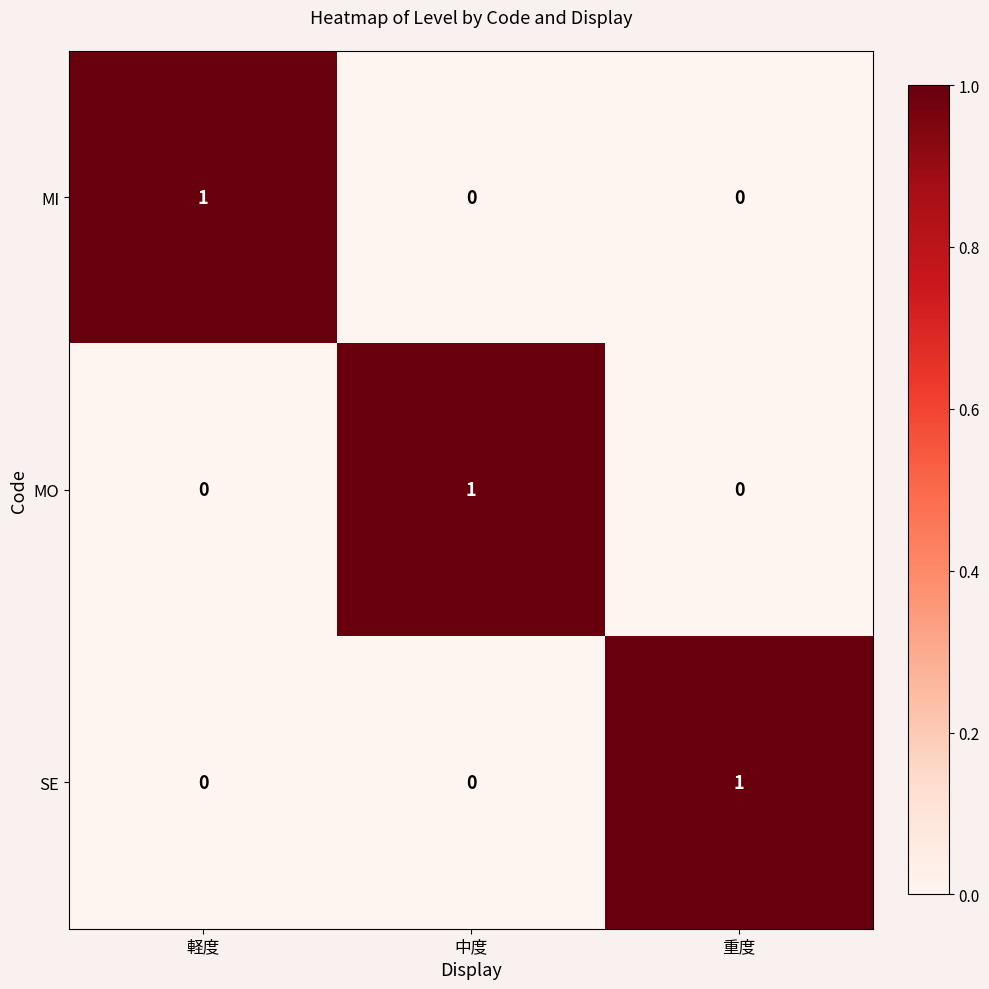

What is the total value across all series at 軽度?

1